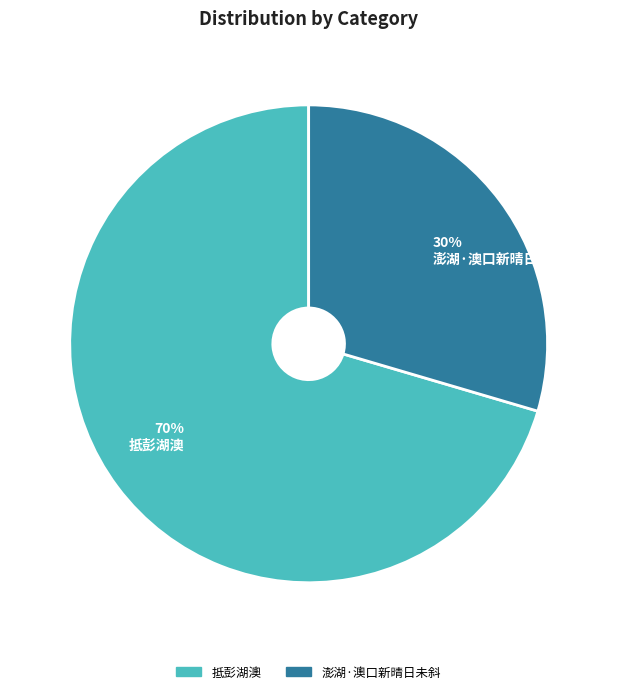

Is the sum of 30% 澎湖·澳口新晴日未斜 and 70% 抵彭湖澳 greater than half?

Yes